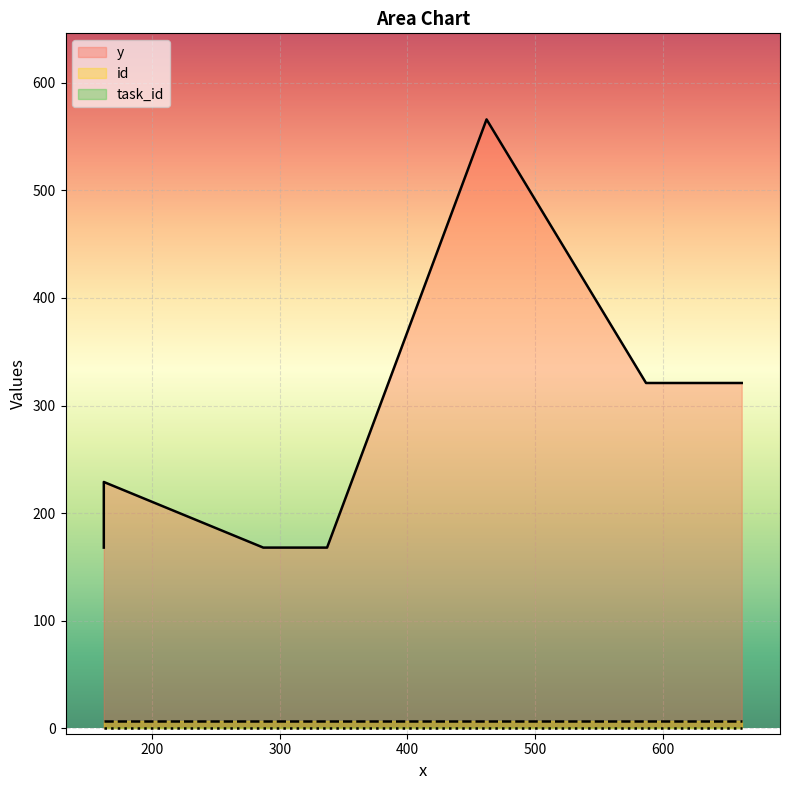

Reading left to right, what are all the values shown in this chart?

y: 168	229	168	168	168	566	321	321
id: 7	7	7	7	7	7	7	7
task_id: 0	0	0	0	0	0	0	0